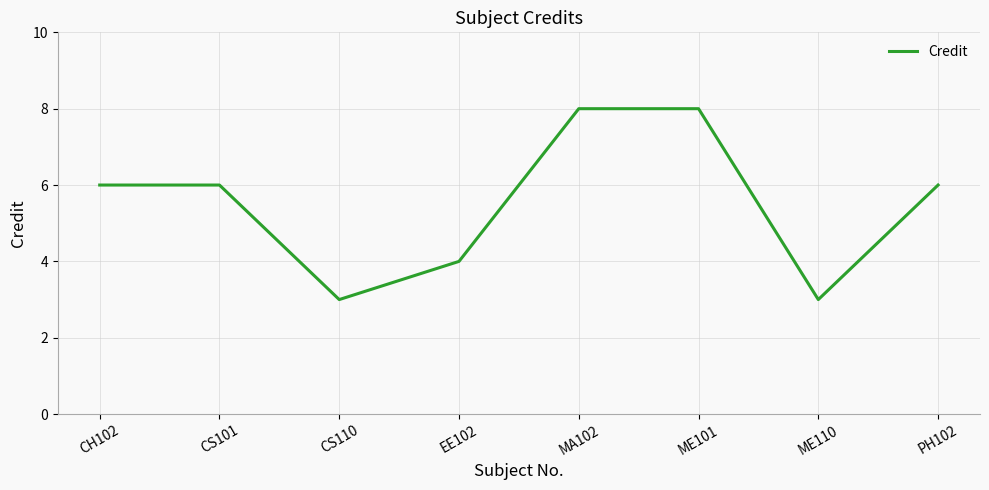

What position from the left is ME110?

7